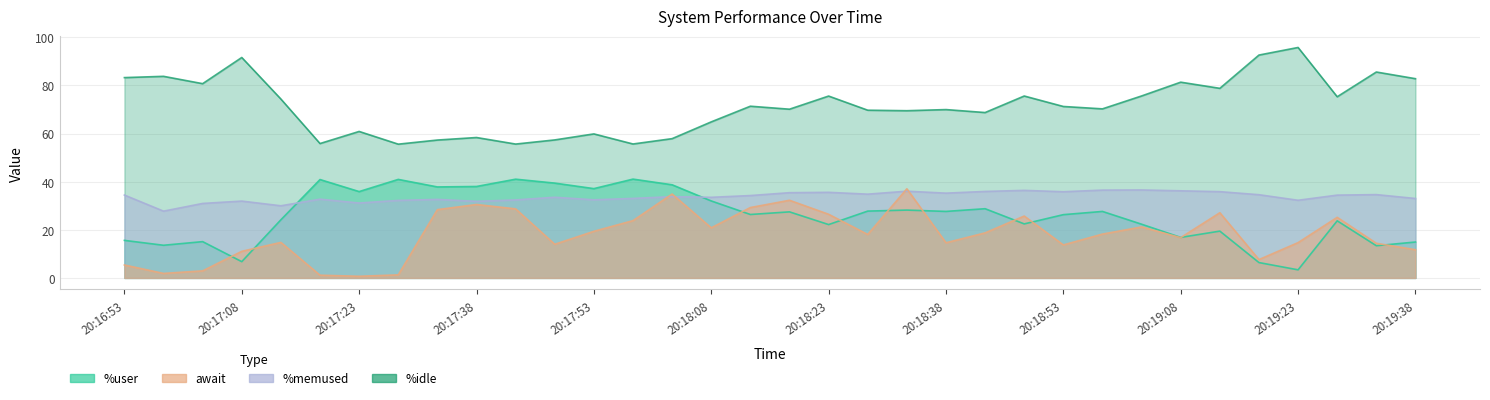

Count the number of data series in this chart.

4